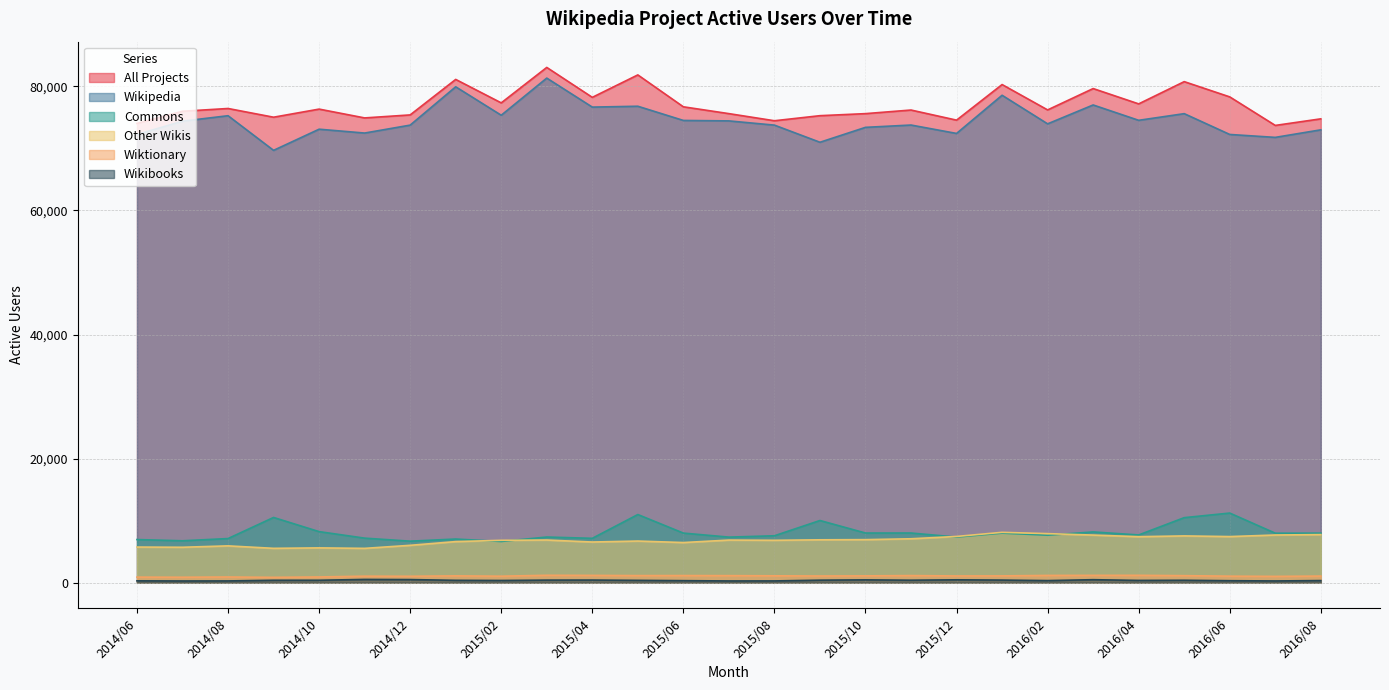

True or false: Wikibooks and Wiktionary intersect in this chart.

False